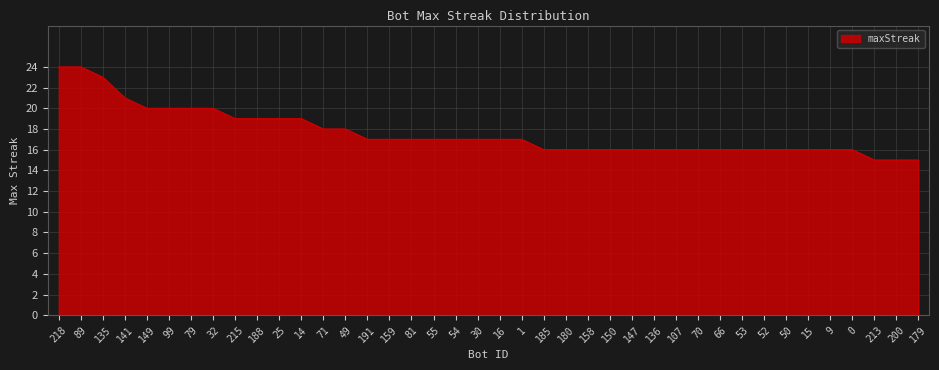

Is it true that the value at 1 is 29?

False